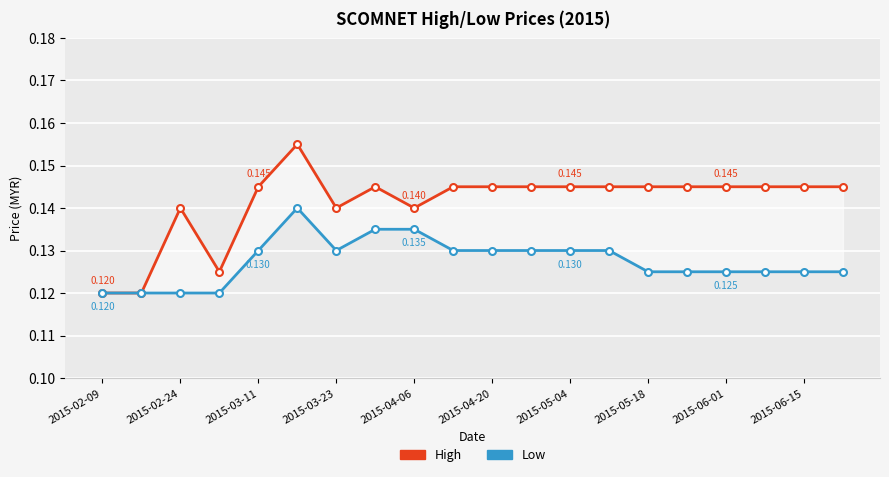

Does the chart display data point markers on the line(s)?

Yes